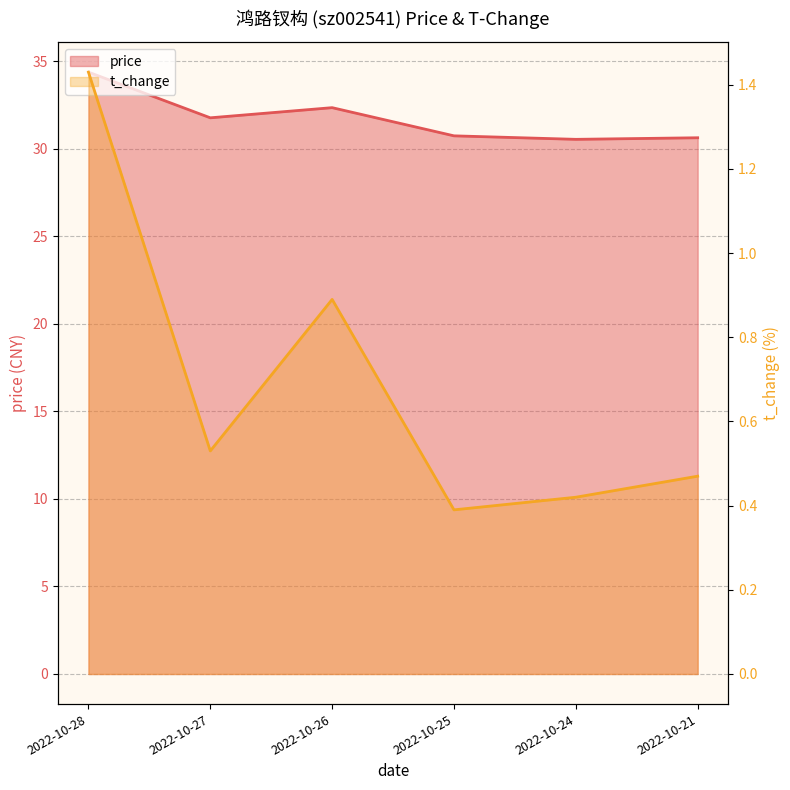

True or false: price has a value of 17.6 at 2022-10-21.

False